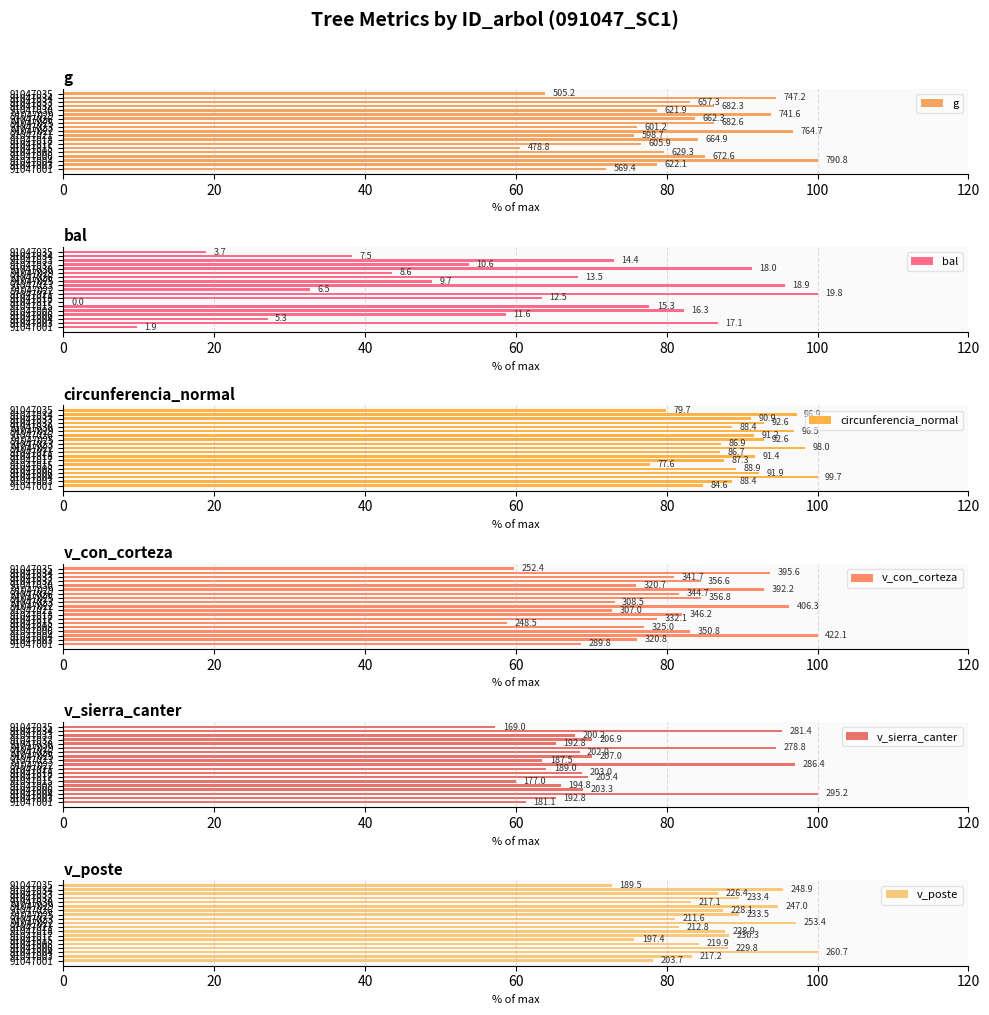

What are all the series names shown in the legend?

g, bal, circunferencia_normal, v_con_corteza, v_sierra_canter, v_poste